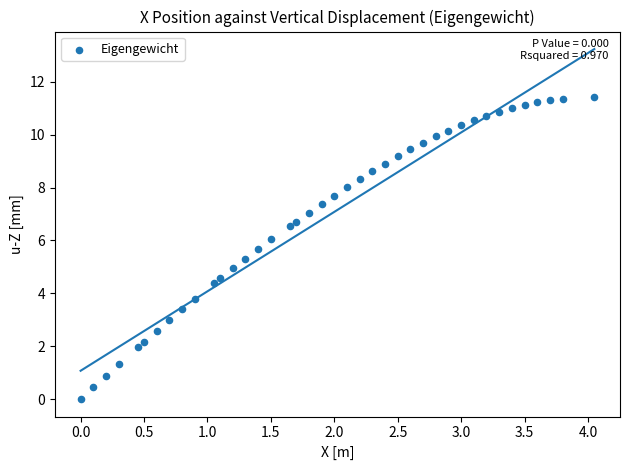

What is the range of X values (max minus min)?

4.0